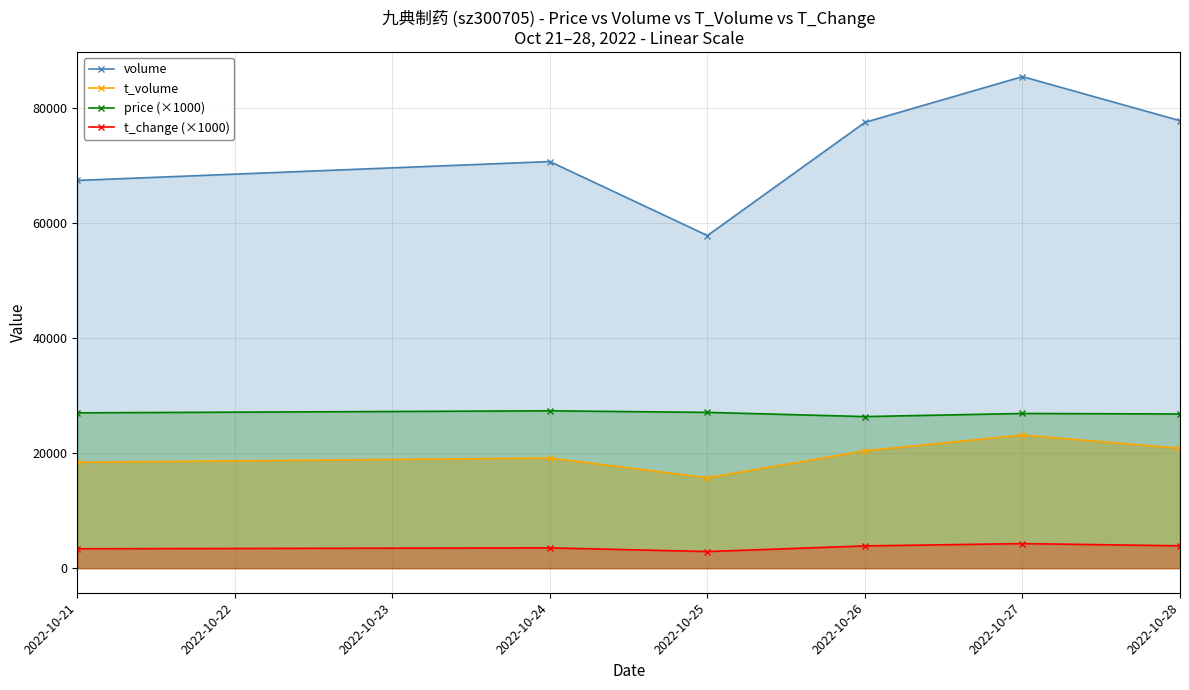

How many interior local peaks does the volume series have?

2